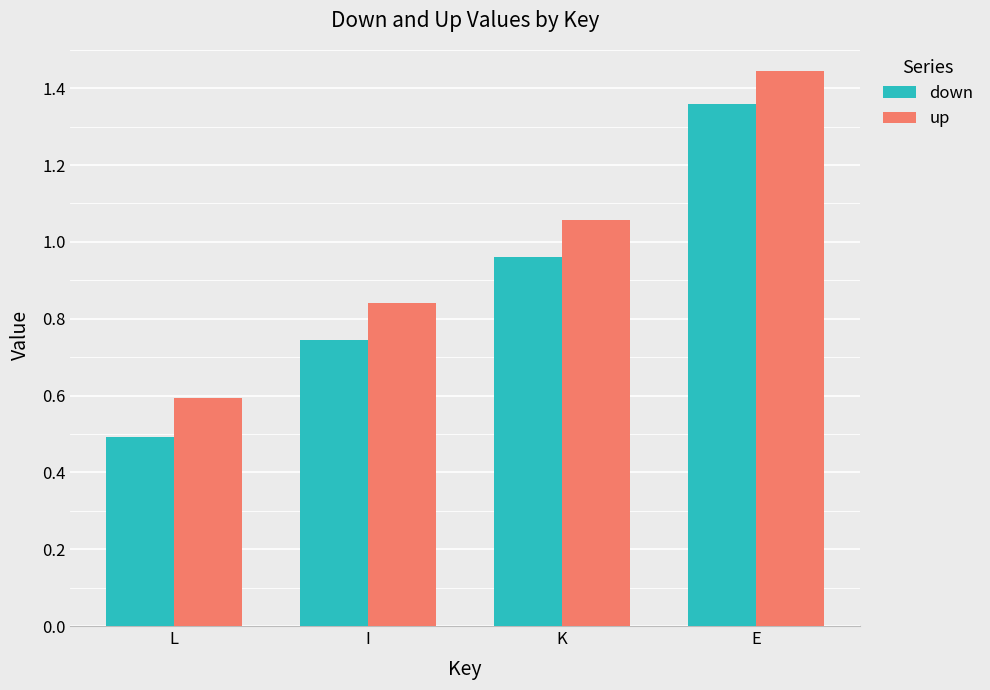

What is the total value across all series at K?

2.0